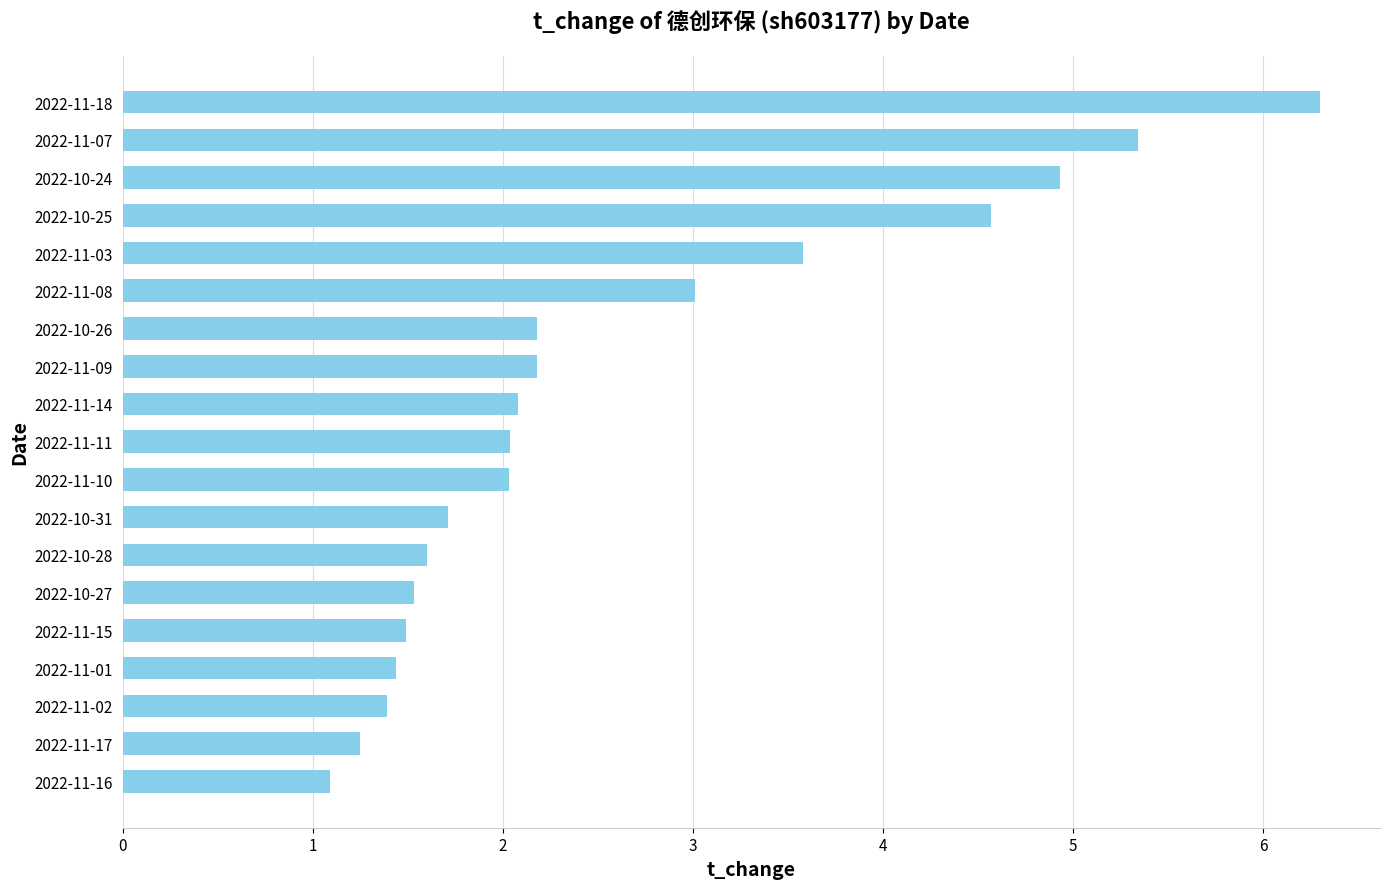

The chart shows a value of 1.4 at 2022-11-02. True or false?

True